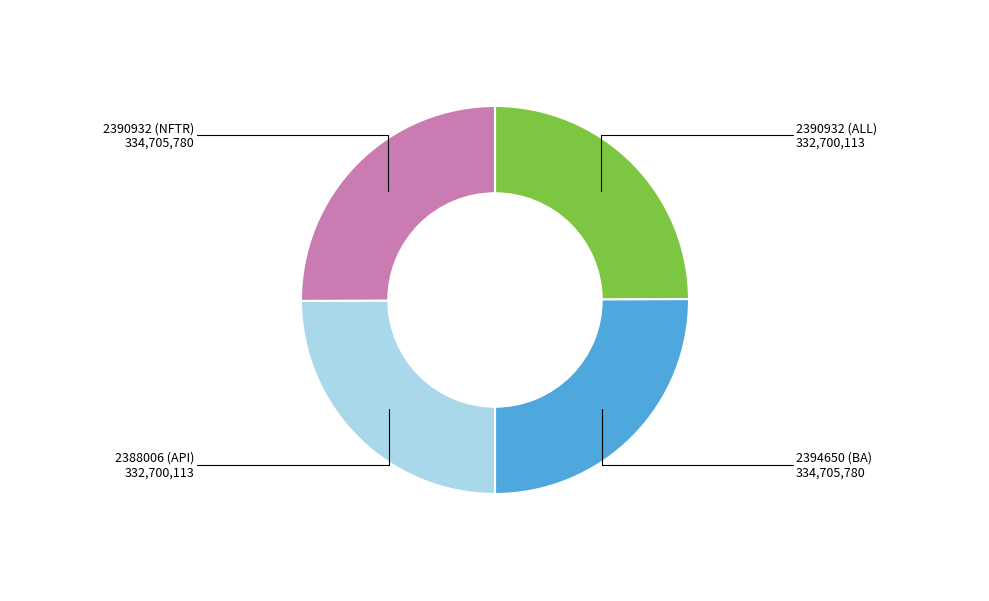

Is it true that 2390932 (ALL) is 25% of the pie?

True